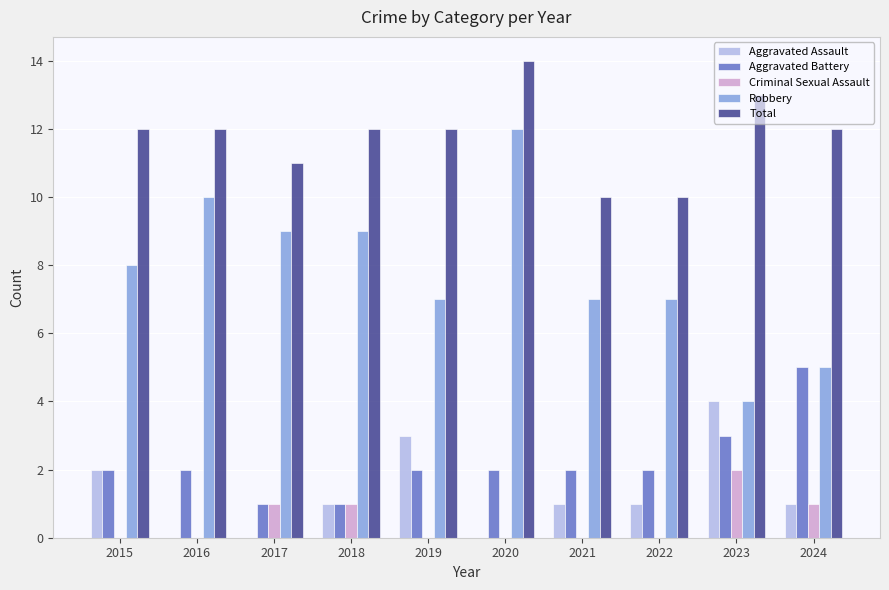

Is the value of Total at 2021 greater than the value of Criminal Sexual Assault at 2019?

Yes